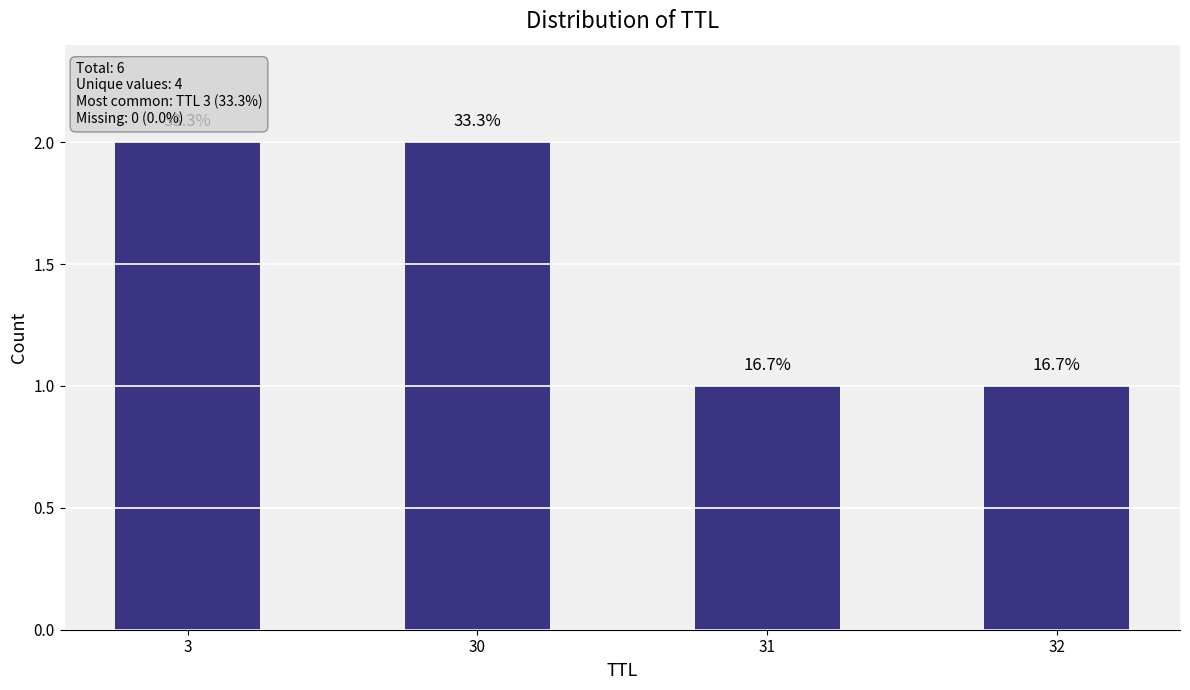

Approximately how many times larger is the value at 31 compared to 3?

0.5